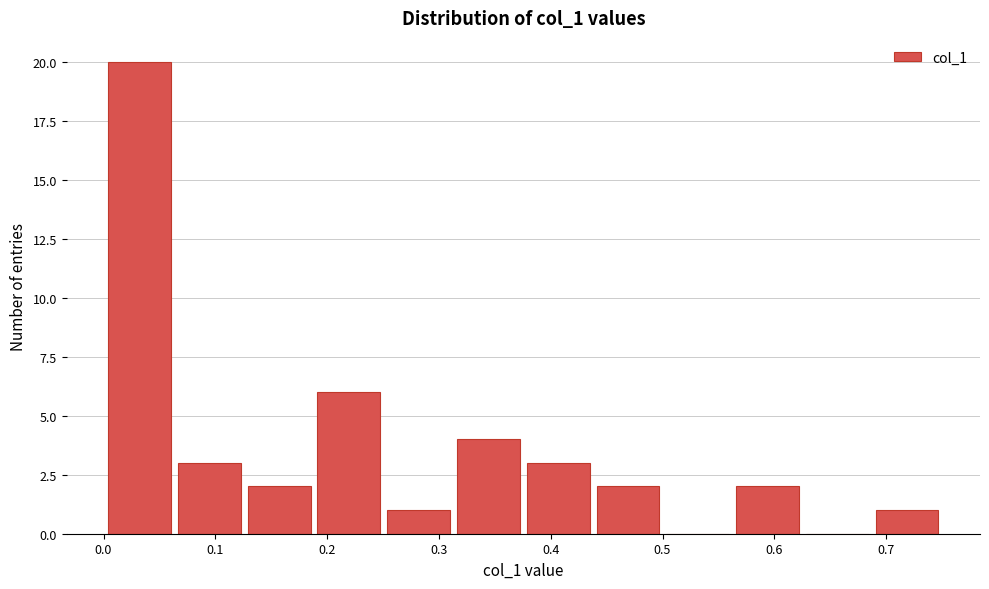

Reading left to right, transcribe this chart: for each bar, give the range it covers on the x-axis and its height. Neither the bar edges nor the heights are printed on the chart, so give them approximately, as read against the axes.

0.00 to 0.06: 20
0.06 to 0.13: 3
0.13 to 0.19: 2
0.19 to 0.25: 6
0.25 to 0.31: 1
0.31 to 0.38: 4
0.38 to 0.44: 3
0.44 to 0.50: 2
0.50 to 0.56: 0
0.56 to 0.63: 2
0.63 to 0.69: 0
0.69 to 0.75: 1